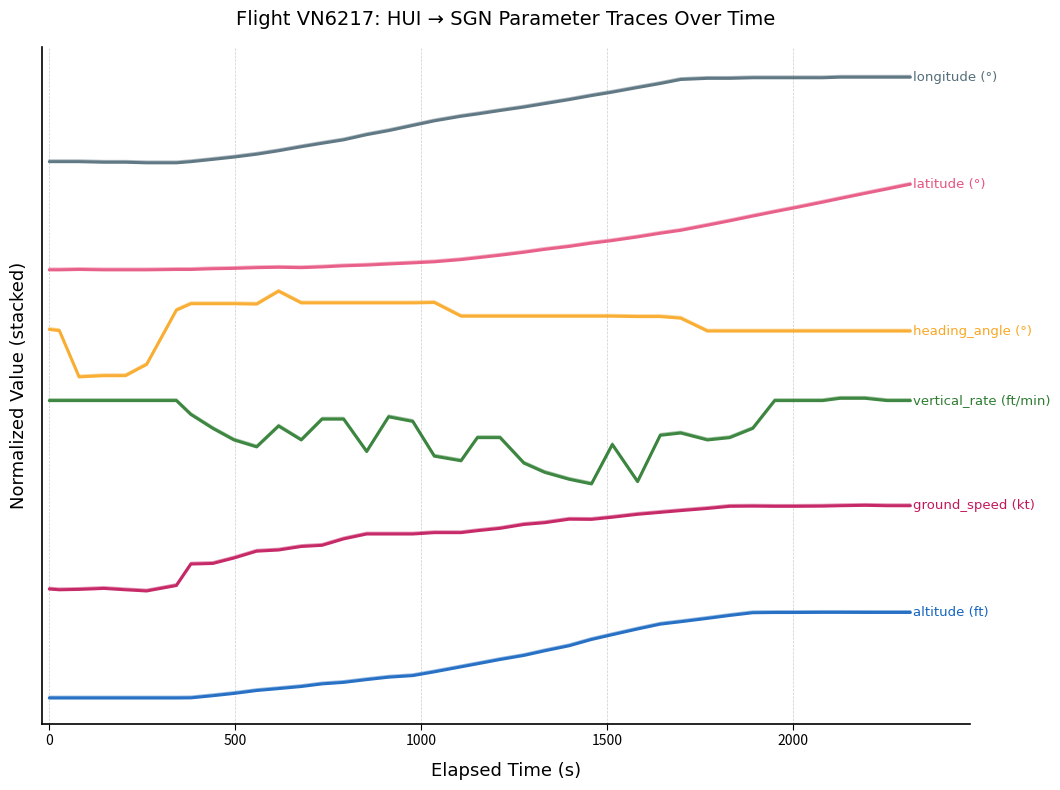

True or false: longitude (°) has more than 1 points higher than both neighbors.

False